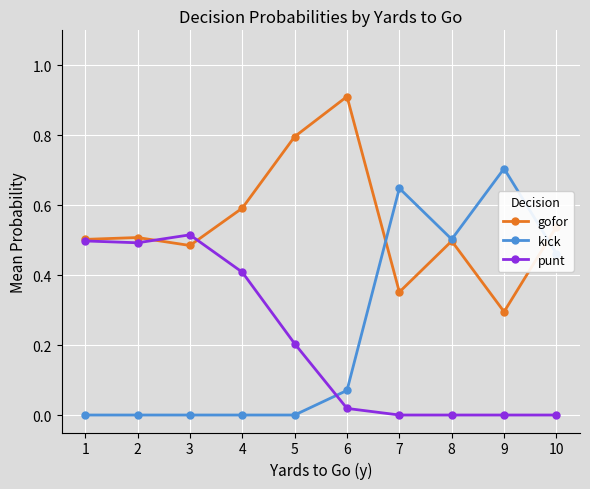

What is the total value across all series at 4?

1.0